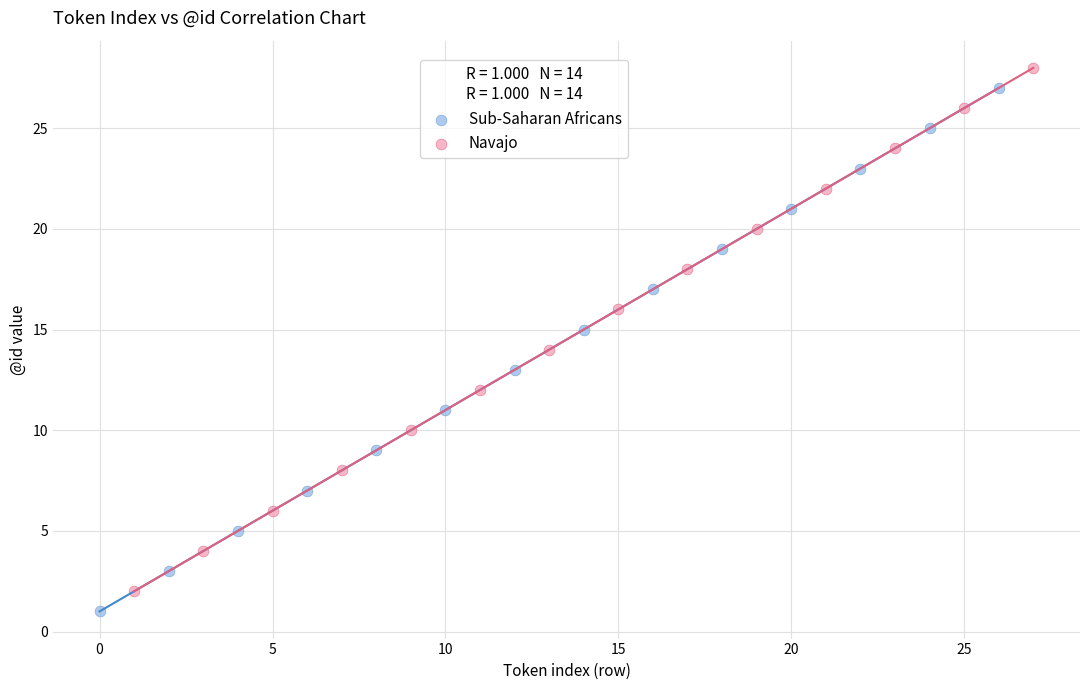

What are all the series names shown in the legend?

Sub-Saharan Africans, Navajo